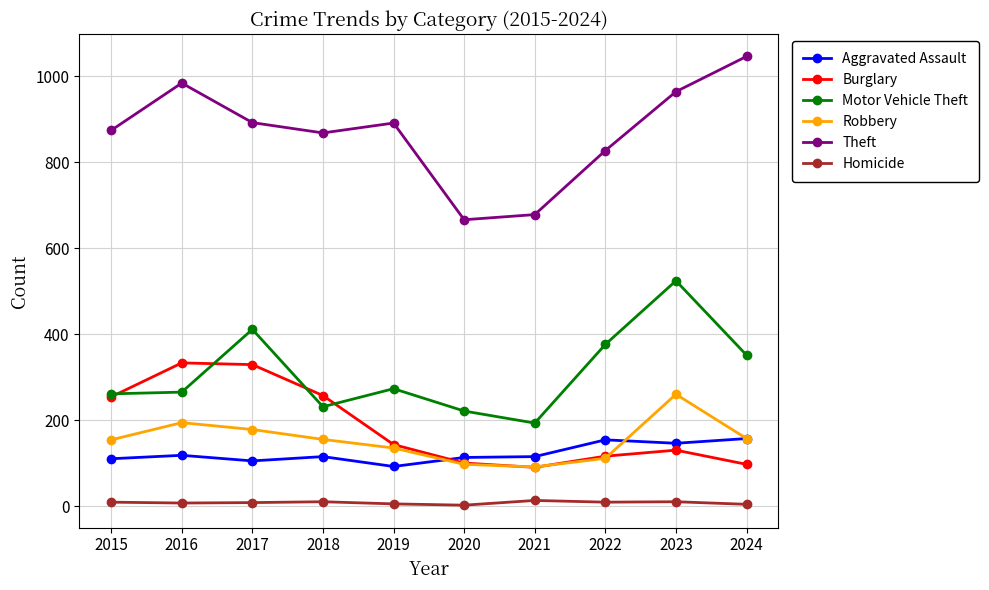

What is the highest value of the Aggravated Assault series?

157